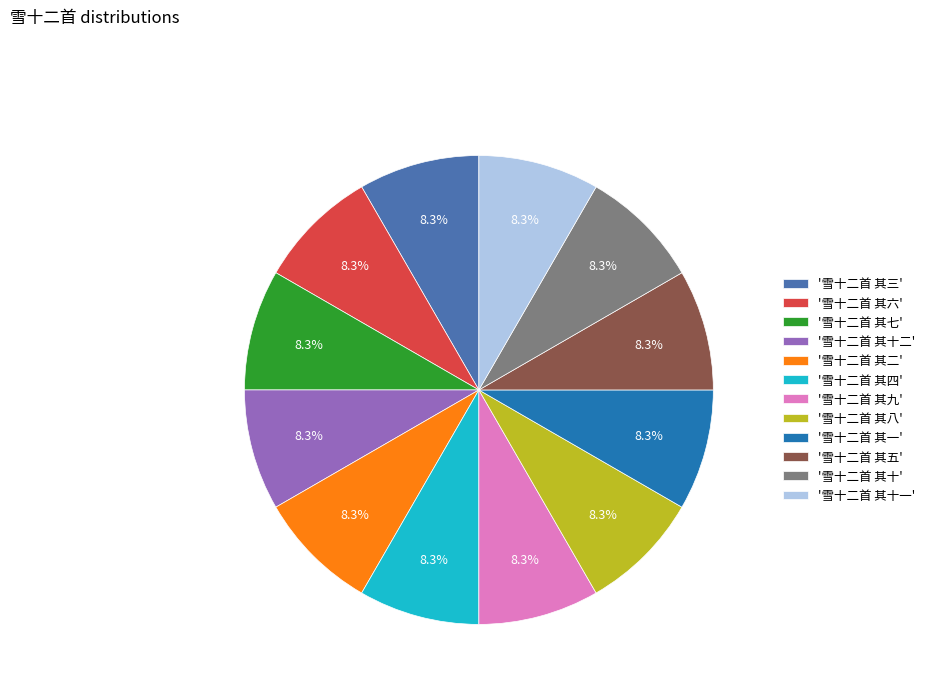

Is there a majority slice in this chart?

No